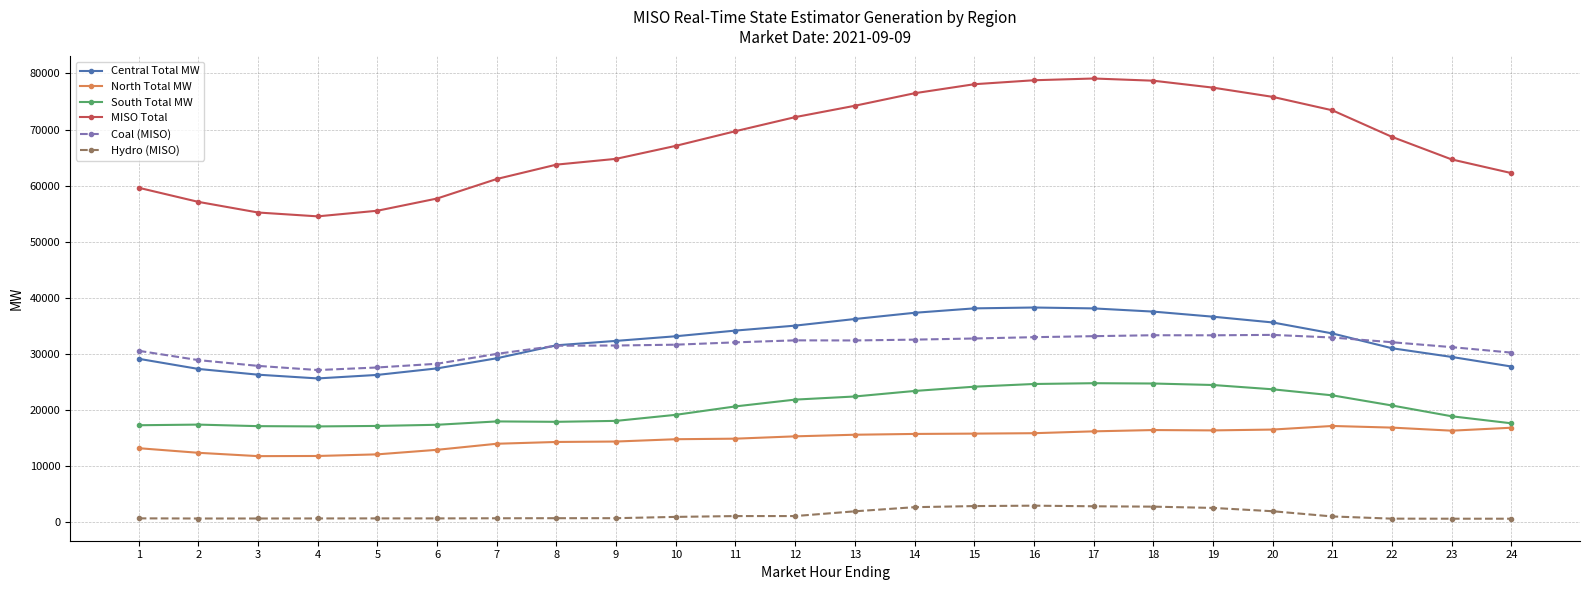

What is the lowest value of the South Total MW series?

17081.8